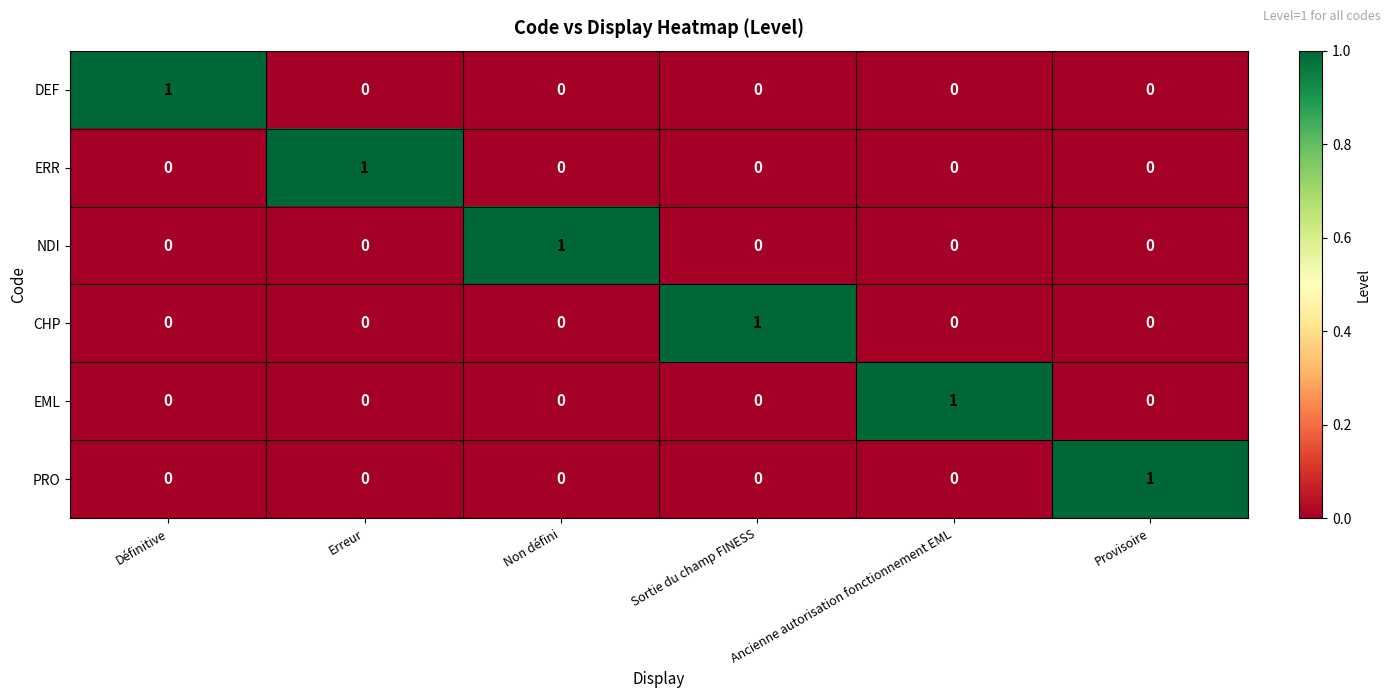

True or false: NDI has a value of 0 at Provisoire.

True